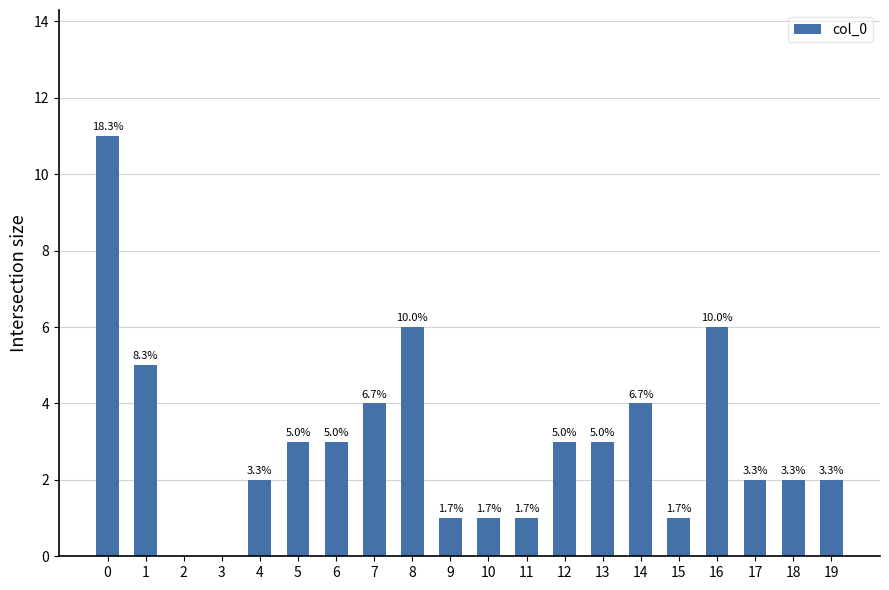

Are the bars horizontal?

No